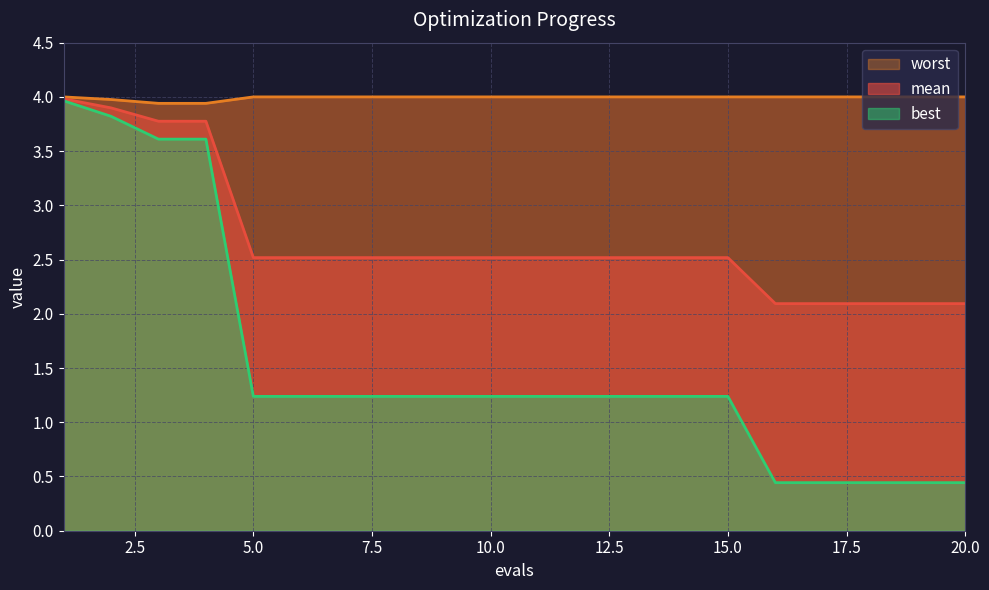

What is the value of the worst point at the 3rd from the left?

3.9